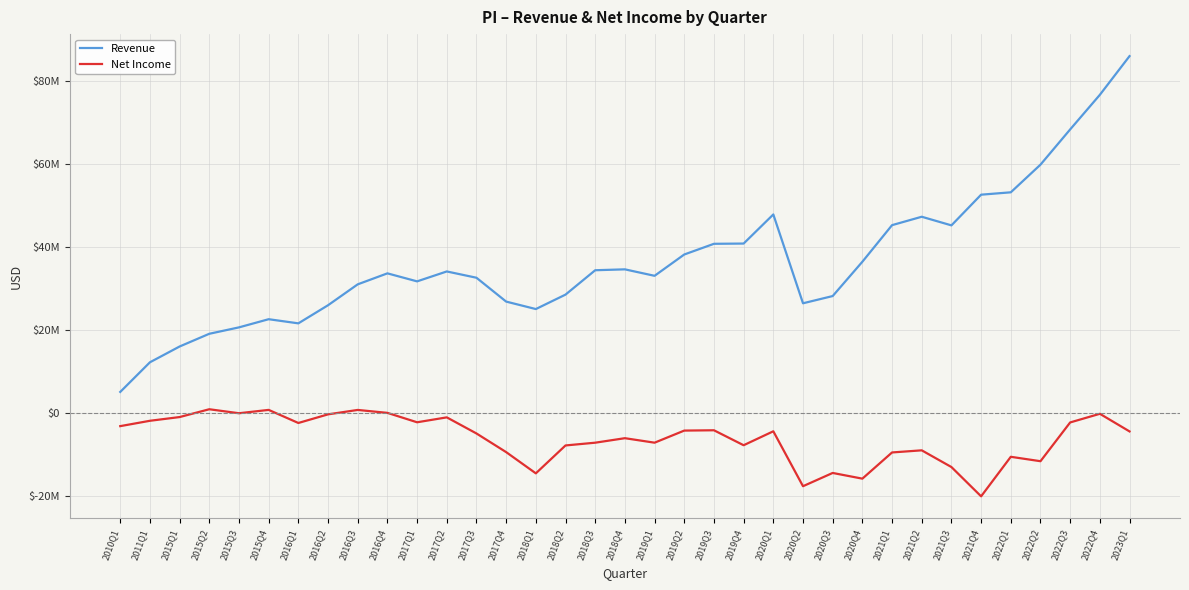

Does the chart have visible grid lines?

Yes